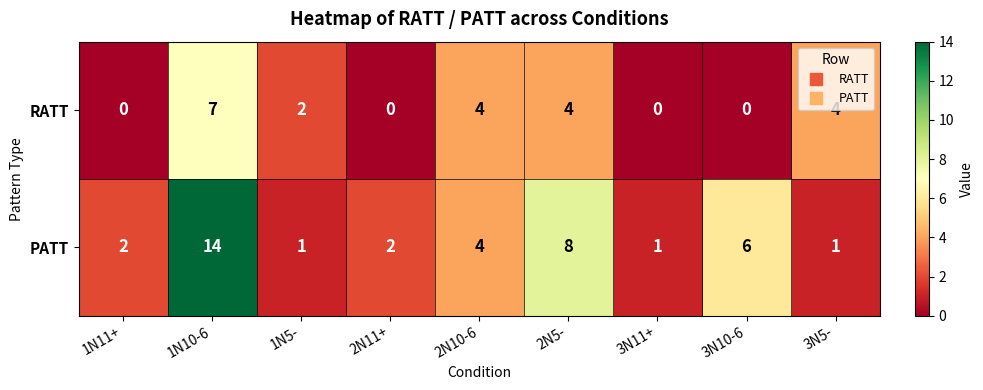

True or false: RATT has a value of -4 at 2N11+.

False